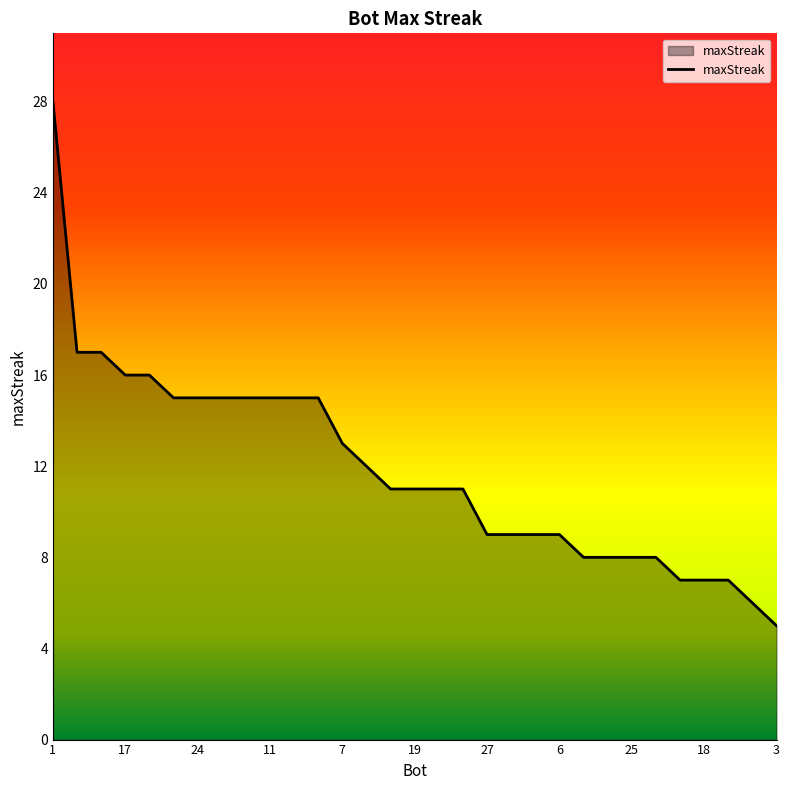

How many lines are shown in the chart?

1